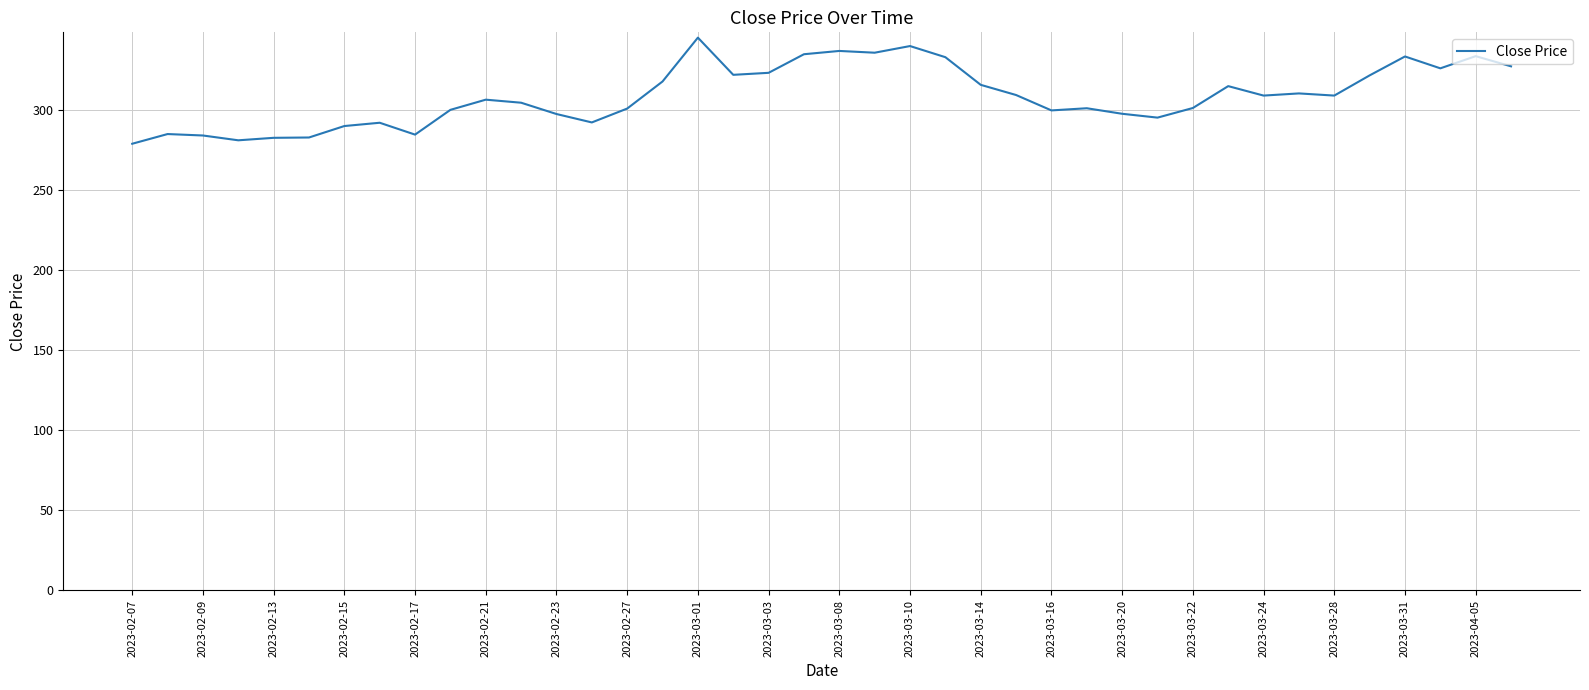

Is this an area chart (filled region under the line)?

No